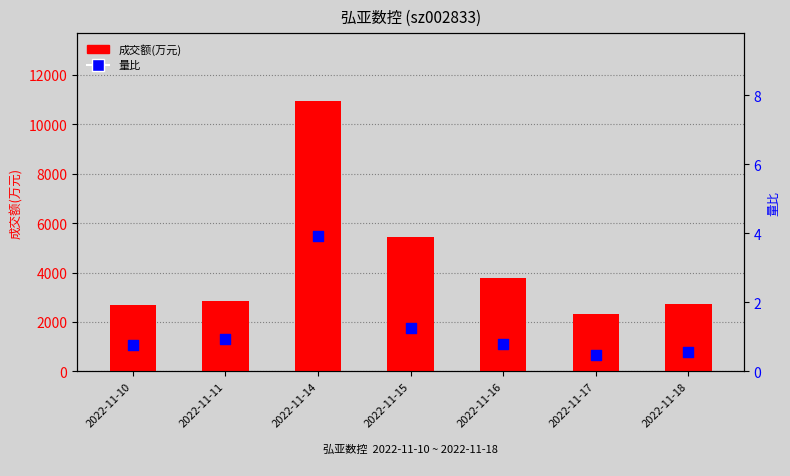

Is the value of 成交额(万元) at 2022-11-14 greater than the value of 量比 at 2022-11-11?

Yes